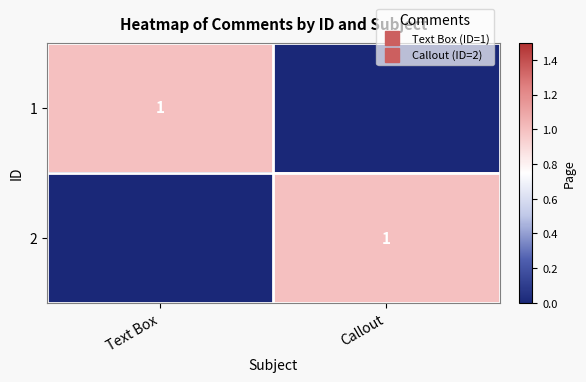

What is the spread (max minus min) of values at Text Box?

1